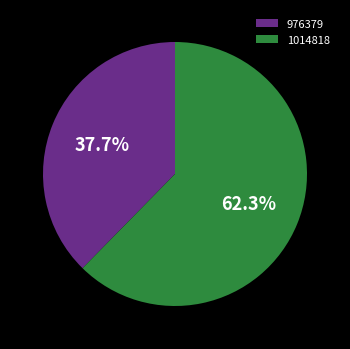

True or false: 1014818 accounts for 62% of the total.

True